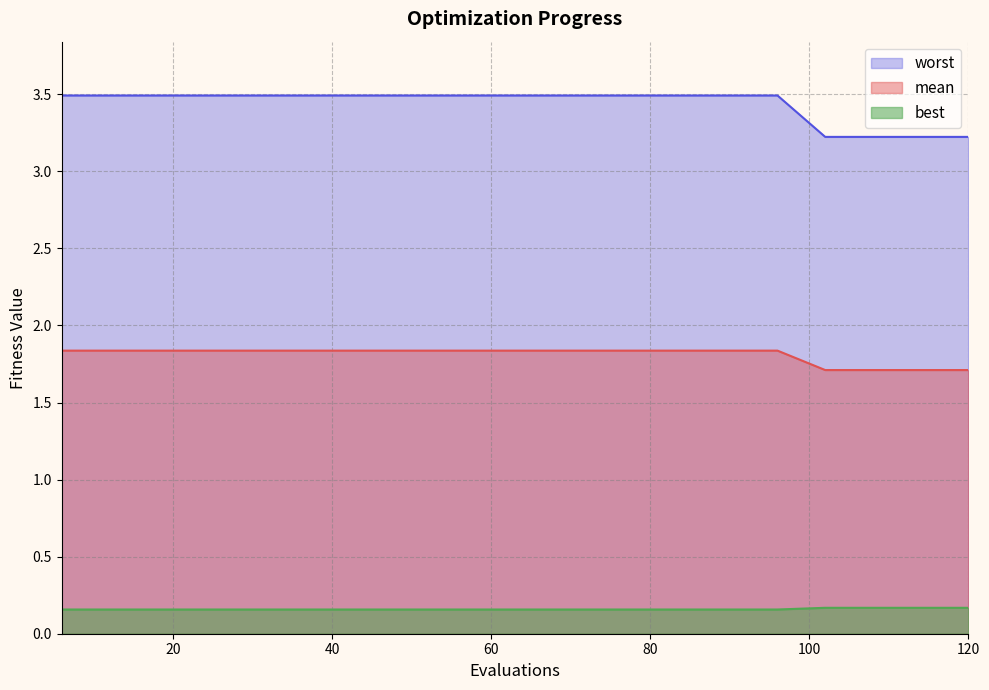

Which series has the largest total across all categories?

worst